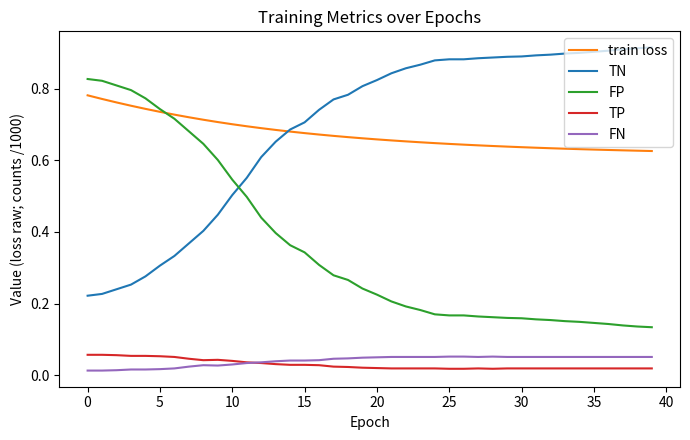

Which series has the largest total across all categories?

TN